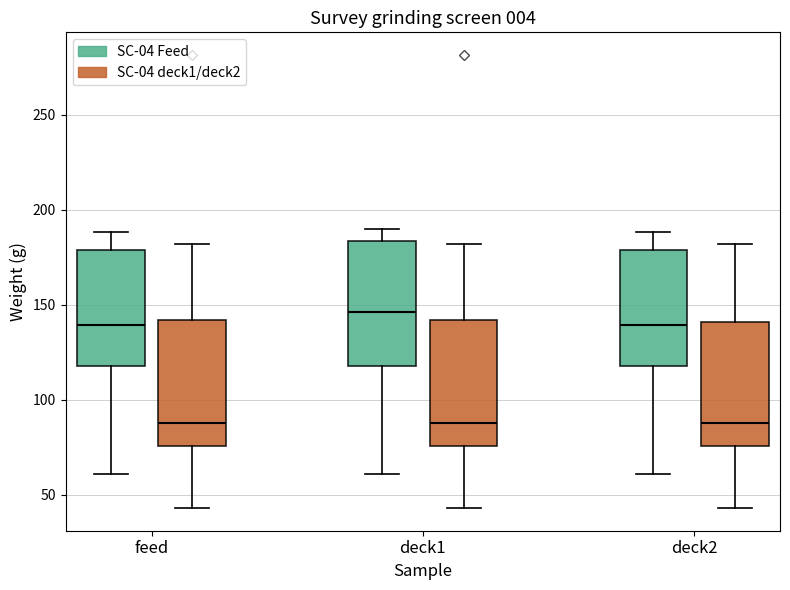

Where does the median line of the box for deck2 (SC-04 deck1/deck2) sit on the y-axis? The values are not printed on the chart, so give them approximately, as read against the axis.

90